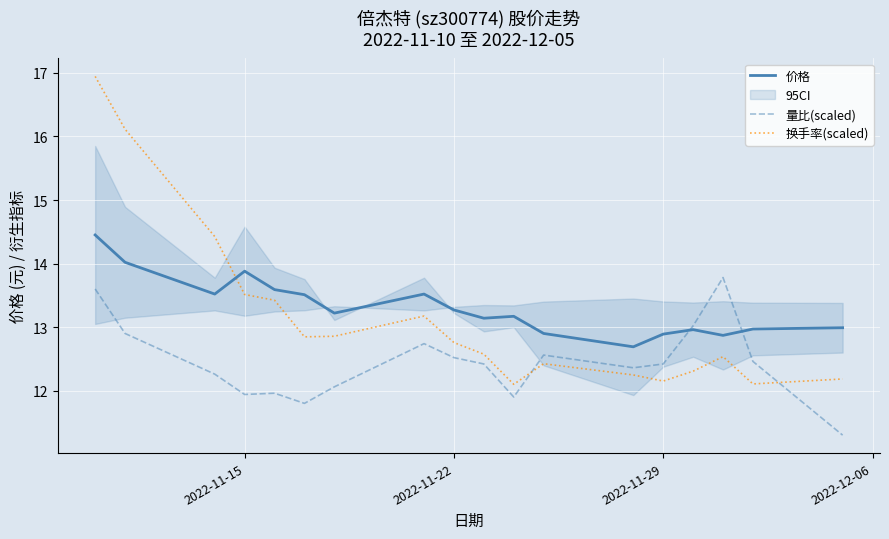

Count the number of data series in this chart.

3